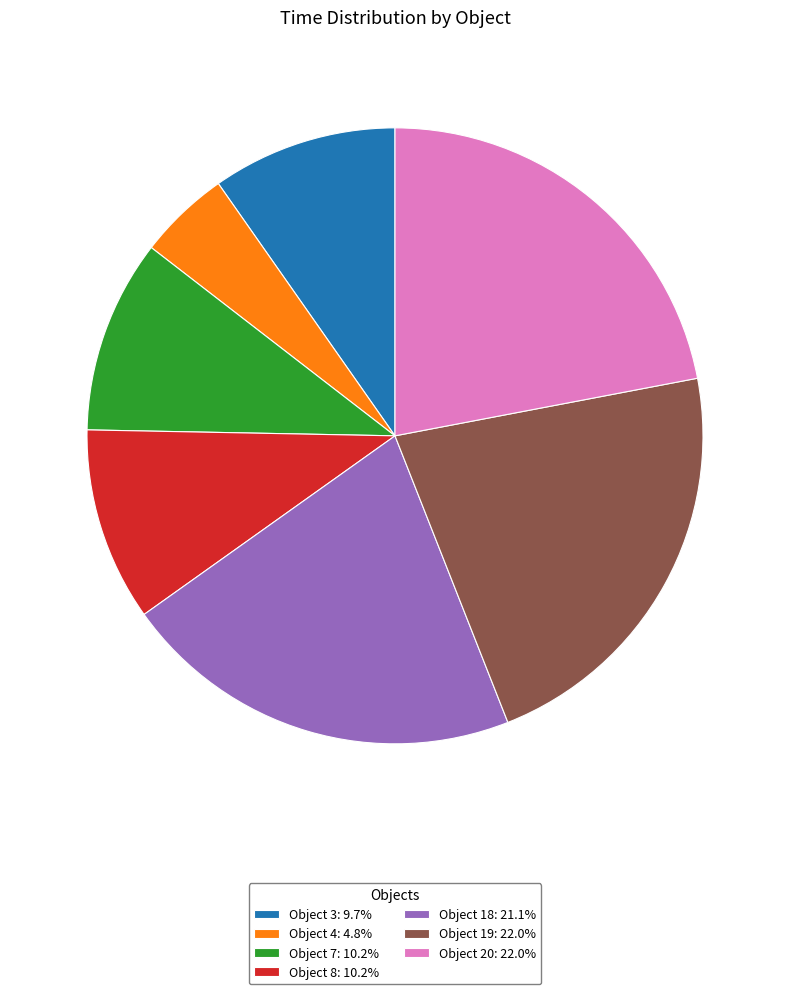

Do Object 19: 22.0% and Object 8: 10.2% together represent more than half of the pie?

No